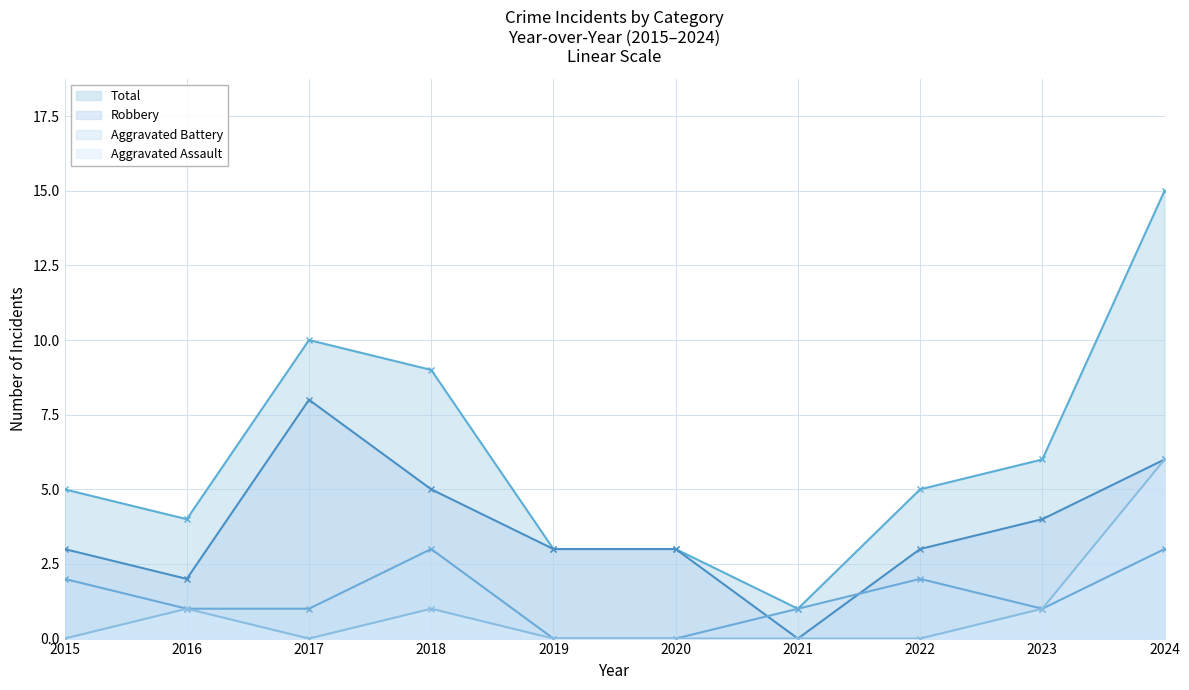

What is the difference between the Total values at 2024 and 2018?

6